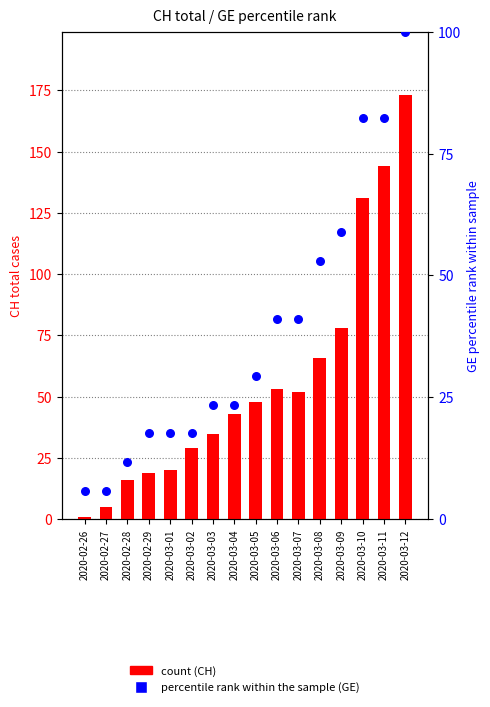

At how many categories does at least one series exceed 161?

1